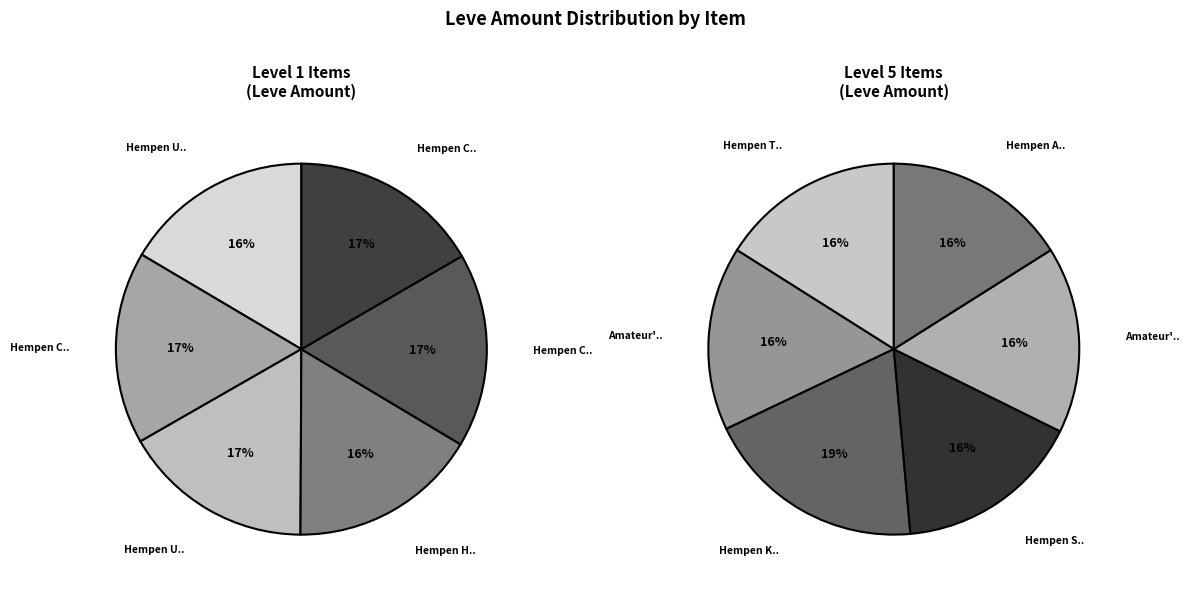

Is it true that Amateur's Dalmatica is 14% of the pie?

False